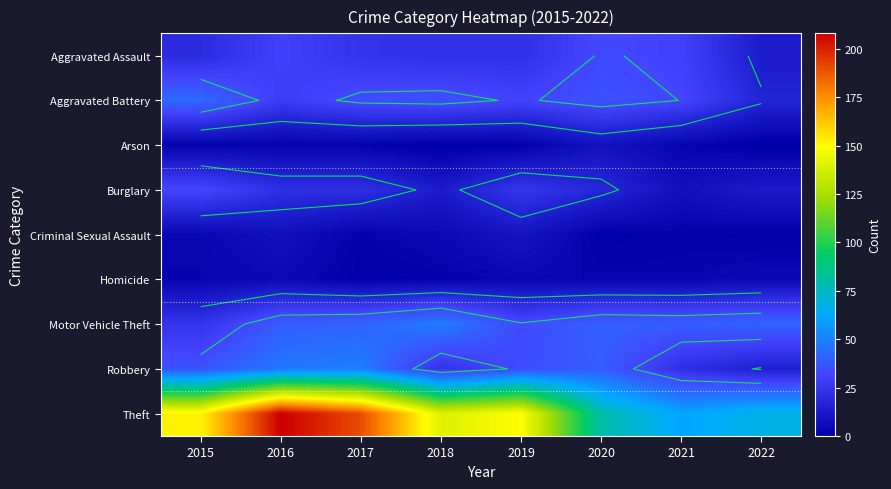

Which category has the lowest value in the Arson series?

2018